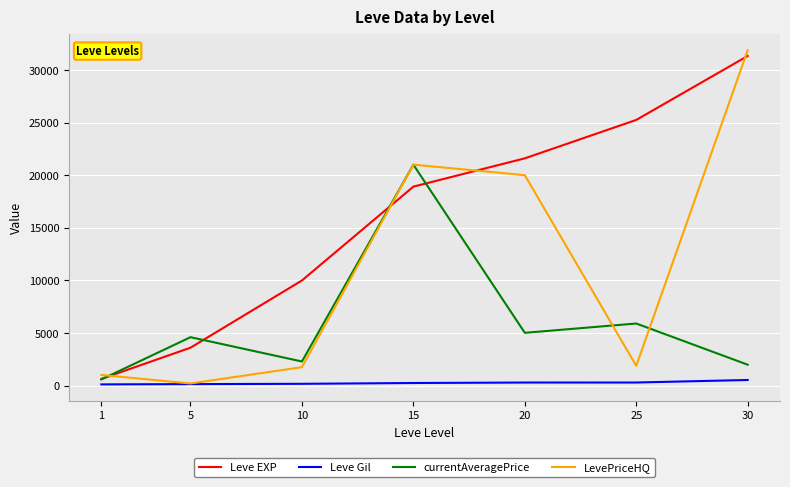

What is the smallest value displayed?

113